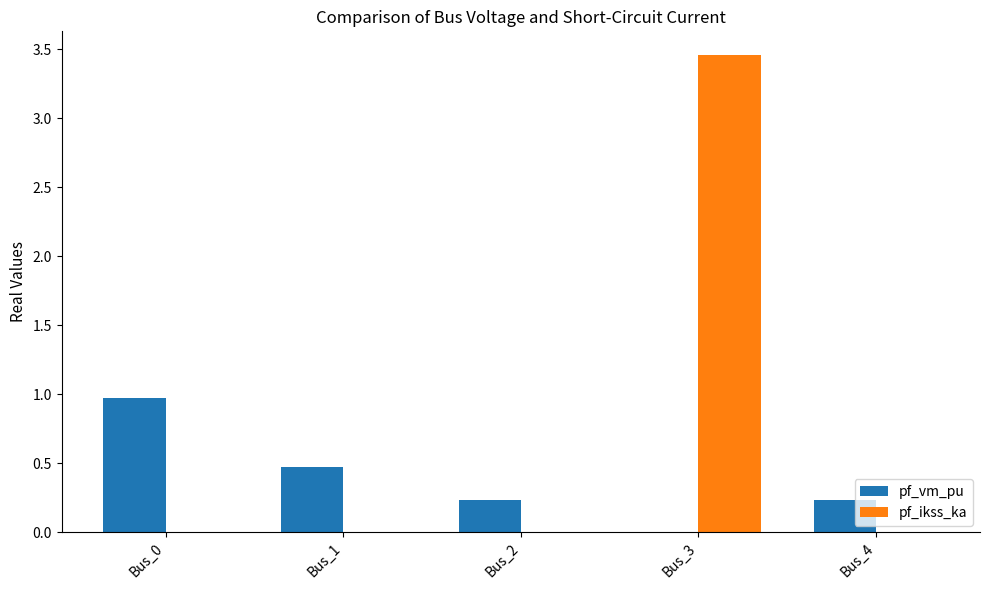

How many pf_ikss_ka values are between 0 and 1?

4